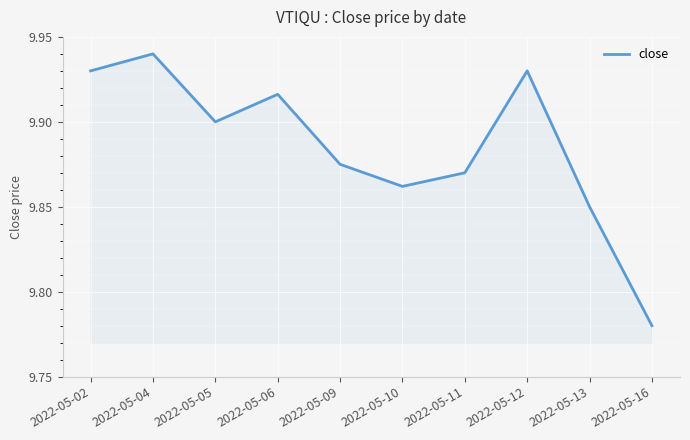

The value at 2022-05-05 is 9.9. True or false?

True